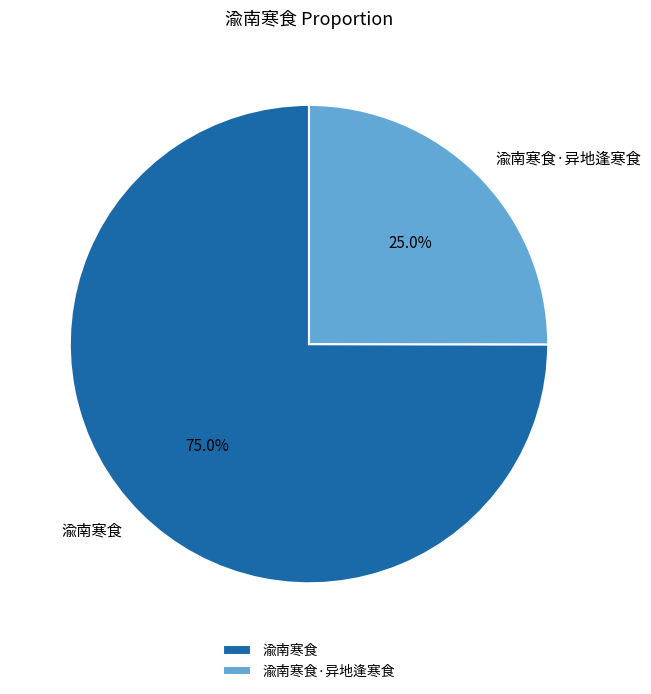

Between 渝南寒食 and 渝南寒食·异地逢寒食, which is larger?

渝南寒食